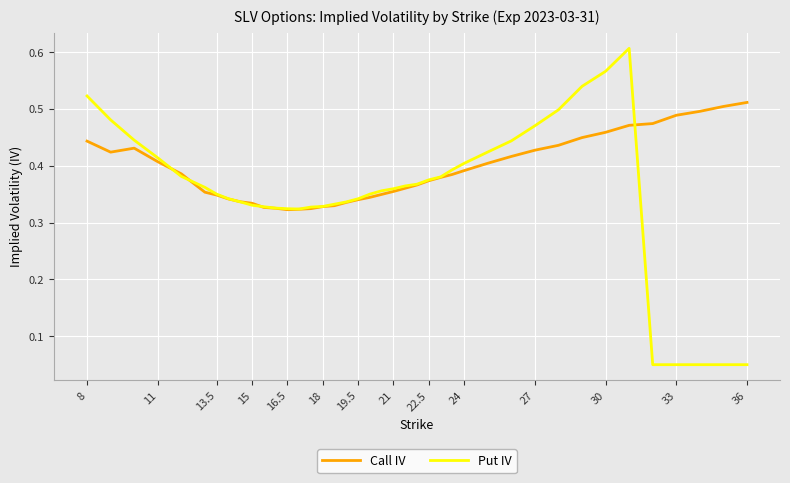

Rank the series by their average value, from lowest to highest.

Put IV, Call IV